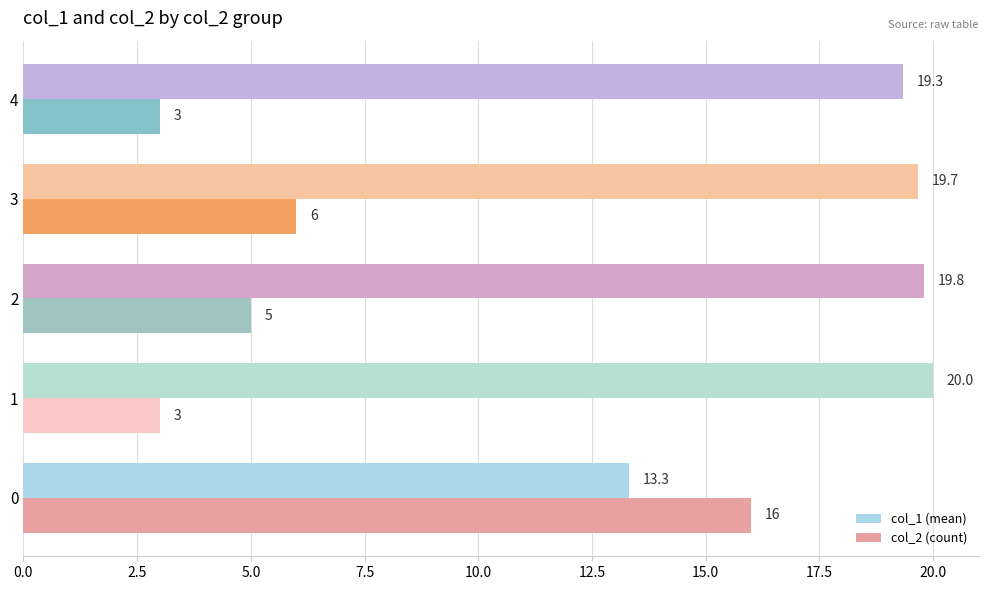

What is the minimum value for col_1 (mean)?

13.3